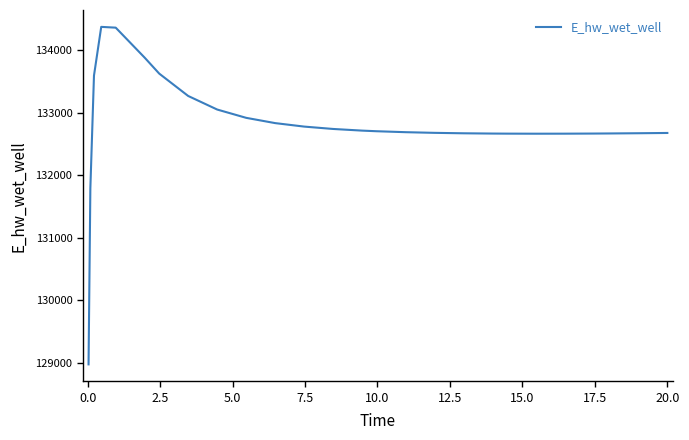

What is the greatest value displayed?

134372.4